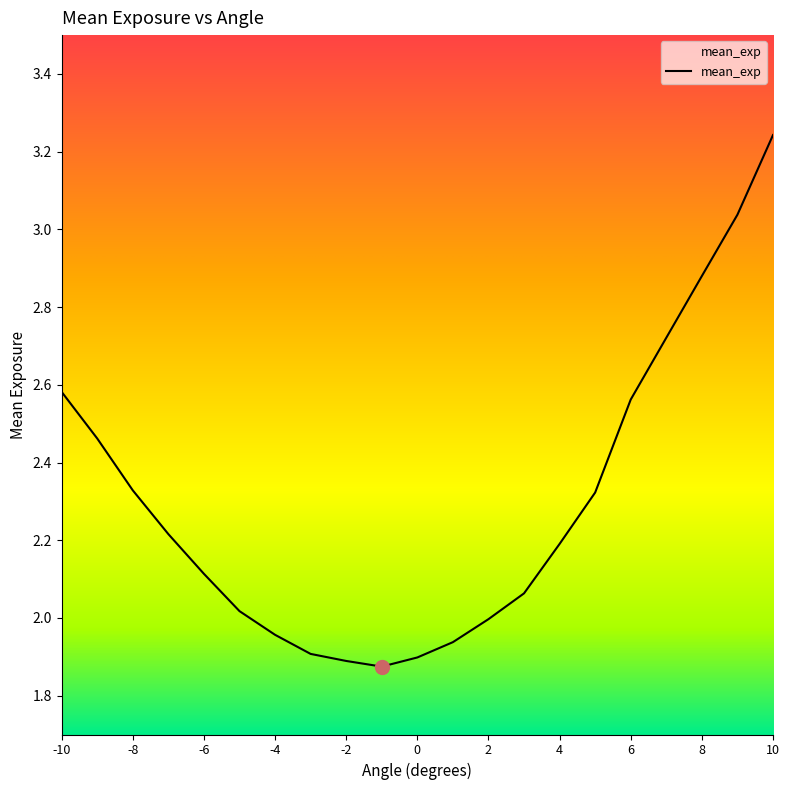

What is the difference between the maximum and minimum values?

1.4